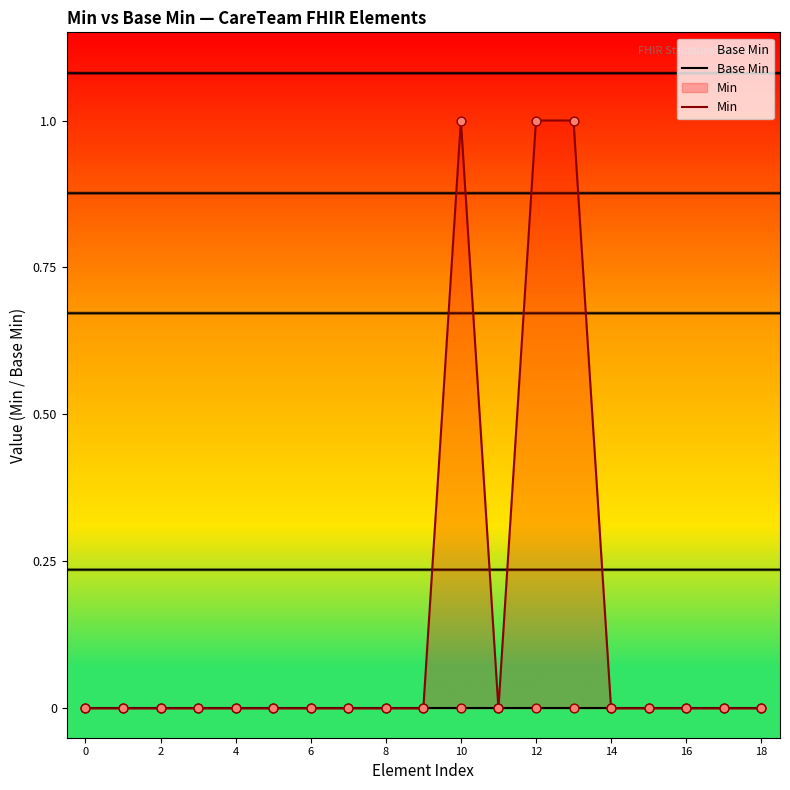

What are all the series names shown in the legend?

Base Min, Min